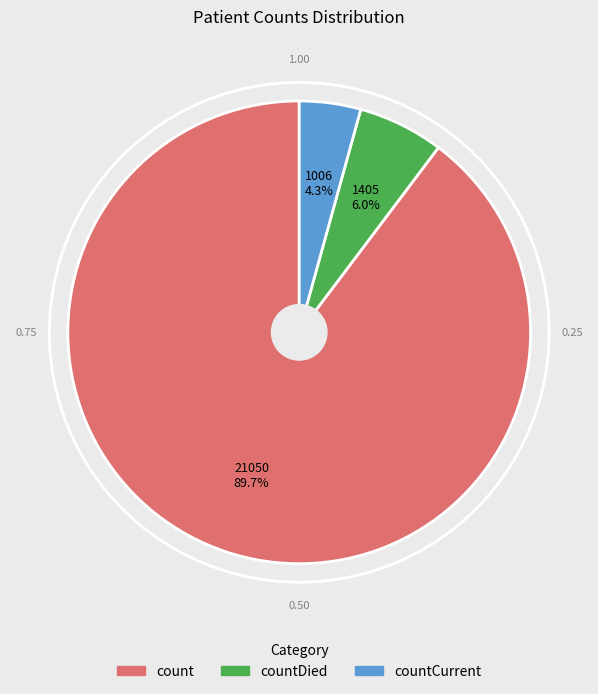

Which has a higher value, count or countDied?

count